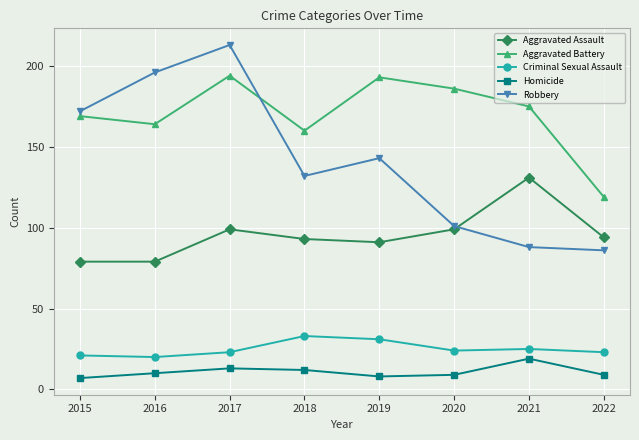

What is the difference between the highest and lowest values at 2022?

110